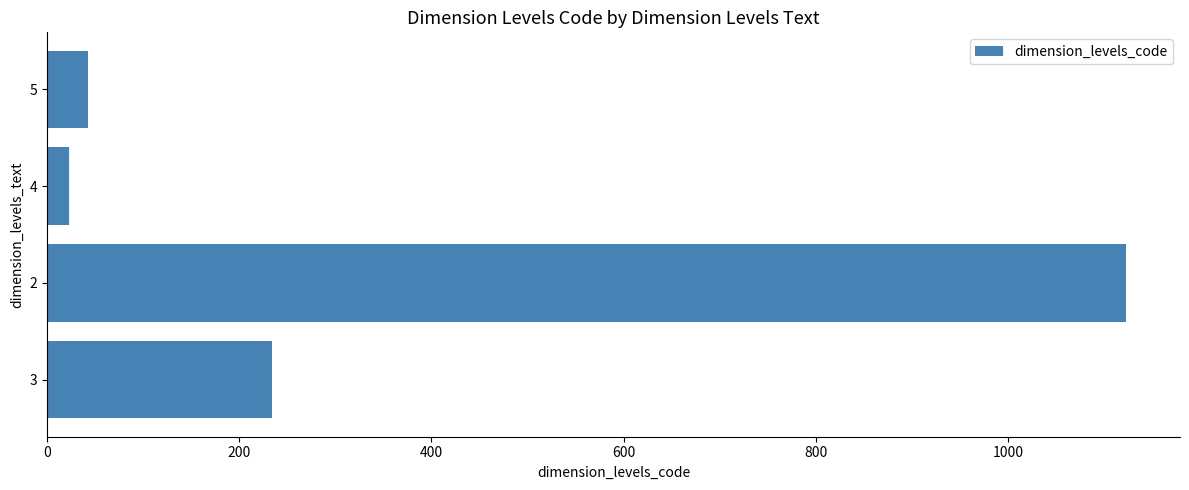

The value at 2 is 1516. True or false?

False